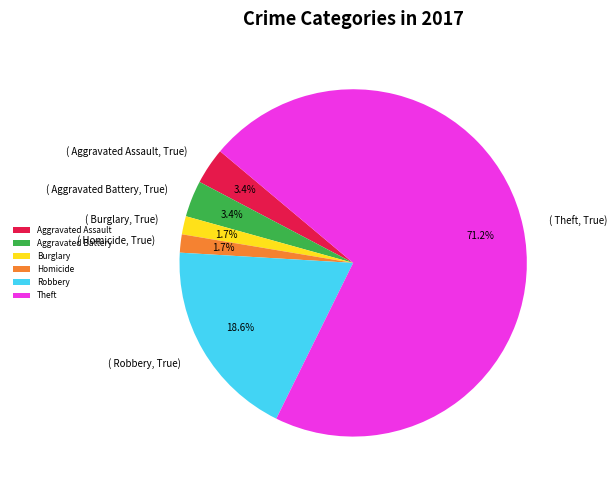

What is the ratio of the value at Aggravated Assault to the value at Homicide?

2.0